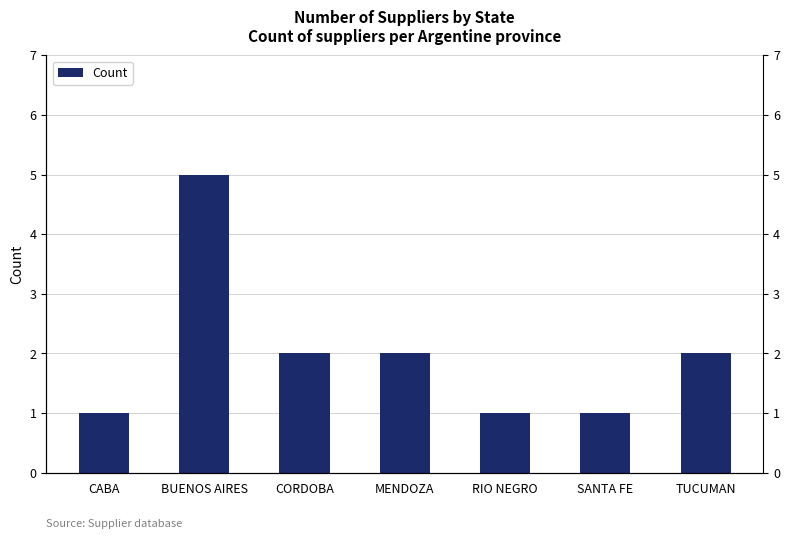

Reading left to right, list all the values displayed in this chart.

1	5	2	2	1	1	2